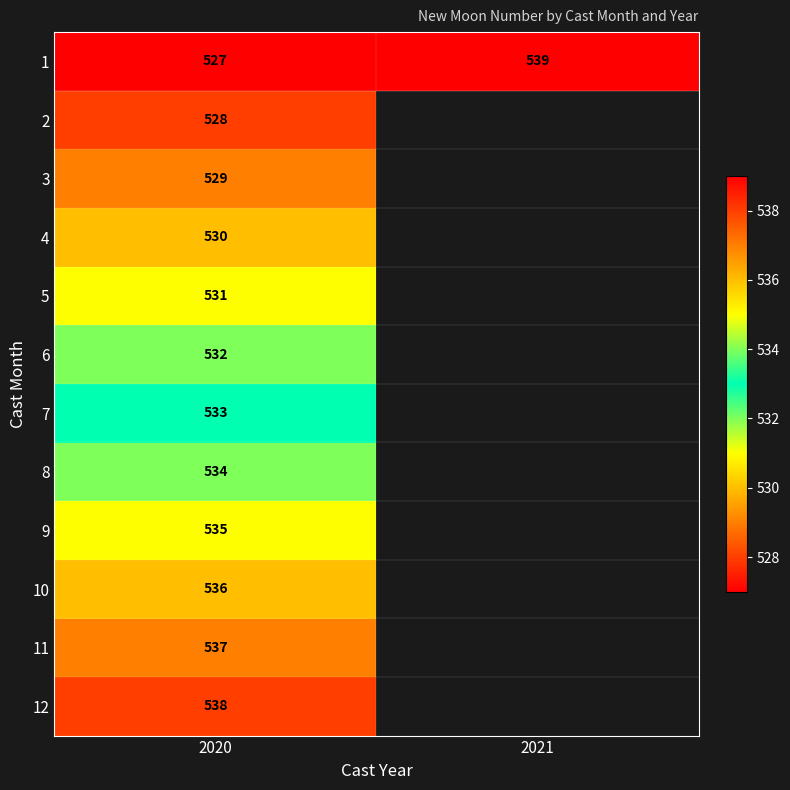

At 2020, list the series in order from largest to smallest.

12, 11, 10, 9, 8, 7, 6, 5, 4, 3, 2, 1